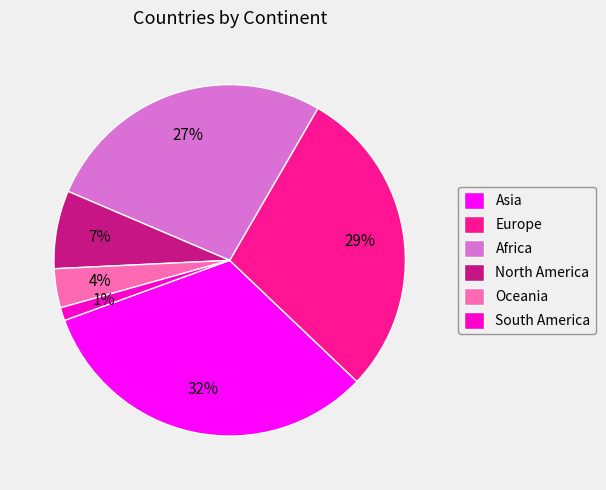

Between Asia and North America, which is larger?

Asia